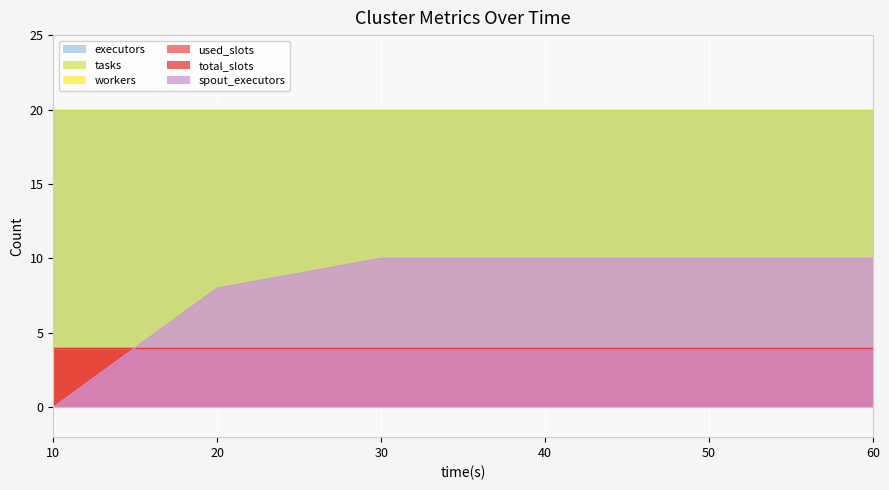

Reading left to right, transcribe all the data shown in this chart.

spout_executors: 10=0	20=8	30=10	40=10	50=10	60=10
total_slots: 10=4	20=4	30=4	40=4	50=4	60=4
used_slots: 10=4	20=4	30=4	40=4	50=4	60=4
workers: 10=4	20=4	30=4	40=4	50=4	60=4
tasks: 10=20	20=20	30=20	40=20	50=20	60=20
executors: 10=20	20=20	30=20	40=20	50=20	60=20